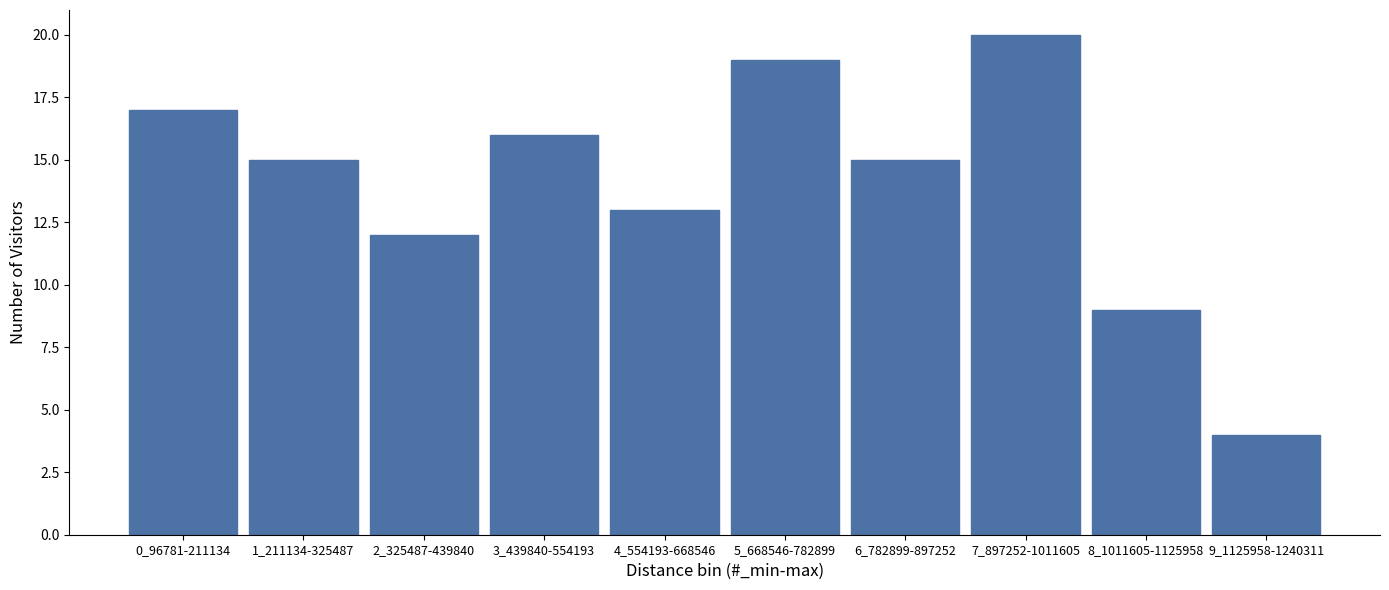

Reading right to left, transcribe all the data shown in this chart.

9_1125958-1240311=4	8_1011605-1125958=9	7_897252-1011605=20	6_782899-897252=15	5_668546-782899=19	4_554193-668546=13	3_439840-554193=16	2_325487-439840=12	1_211134-325487=15	0_96781-211134=17